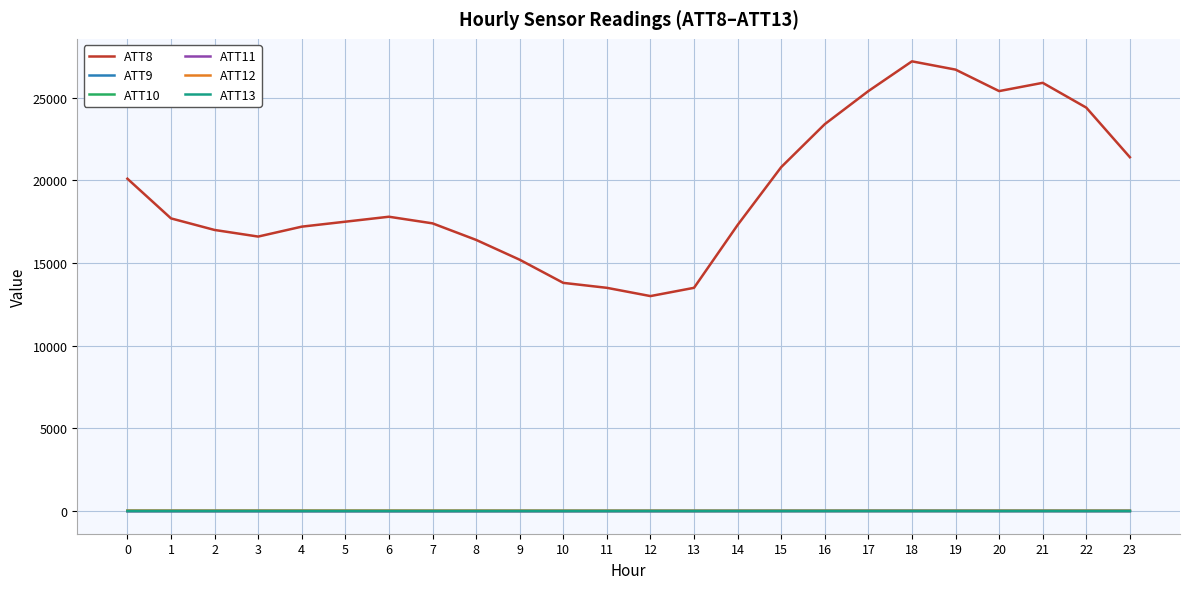

The value of ATT8 at 11 is 4979.1. True or false?

False